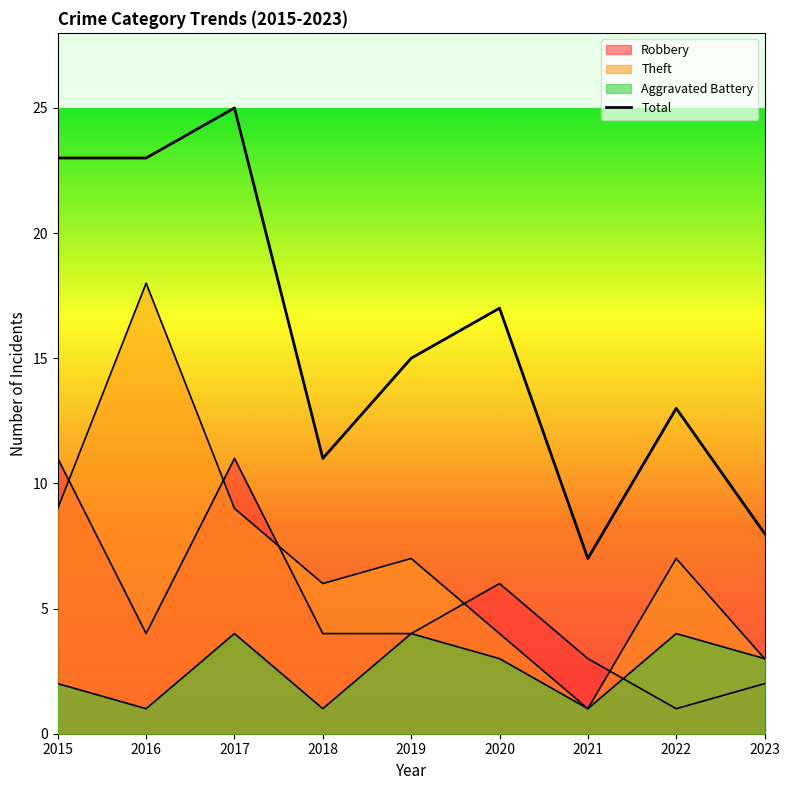

Between 2015 and 2023, which is larger?

2015